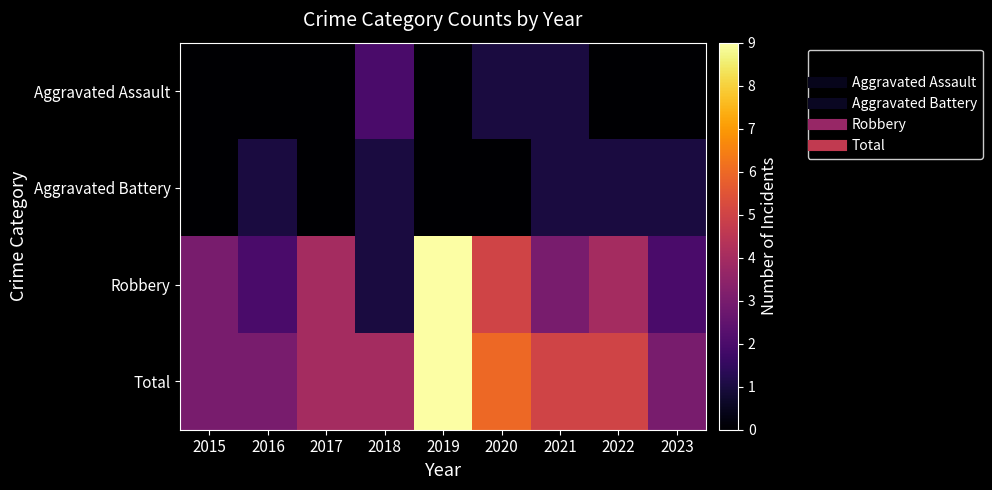

Reading left to right, what are all the values shown in this chart?

Aggravated Assault: 2015=0	2016=0	2017=0	2018=2	2019=0	2020=1	2021=1	2022=0	2023=0
Aggravated Battery: 2015=0	2016=1	2017=0	2018=1	2019=0	2020=0	2021=1	2022=1	2023=1
Robbery: 2015=3	2016=2	2017=4	2018=1	2019=9	2020=5	2021=3	2022=4	2023=2
Total: 2015=3	2016=3	2017=4	2018=4	2019=9	2020=6	2021=5	2022=5	2023=3